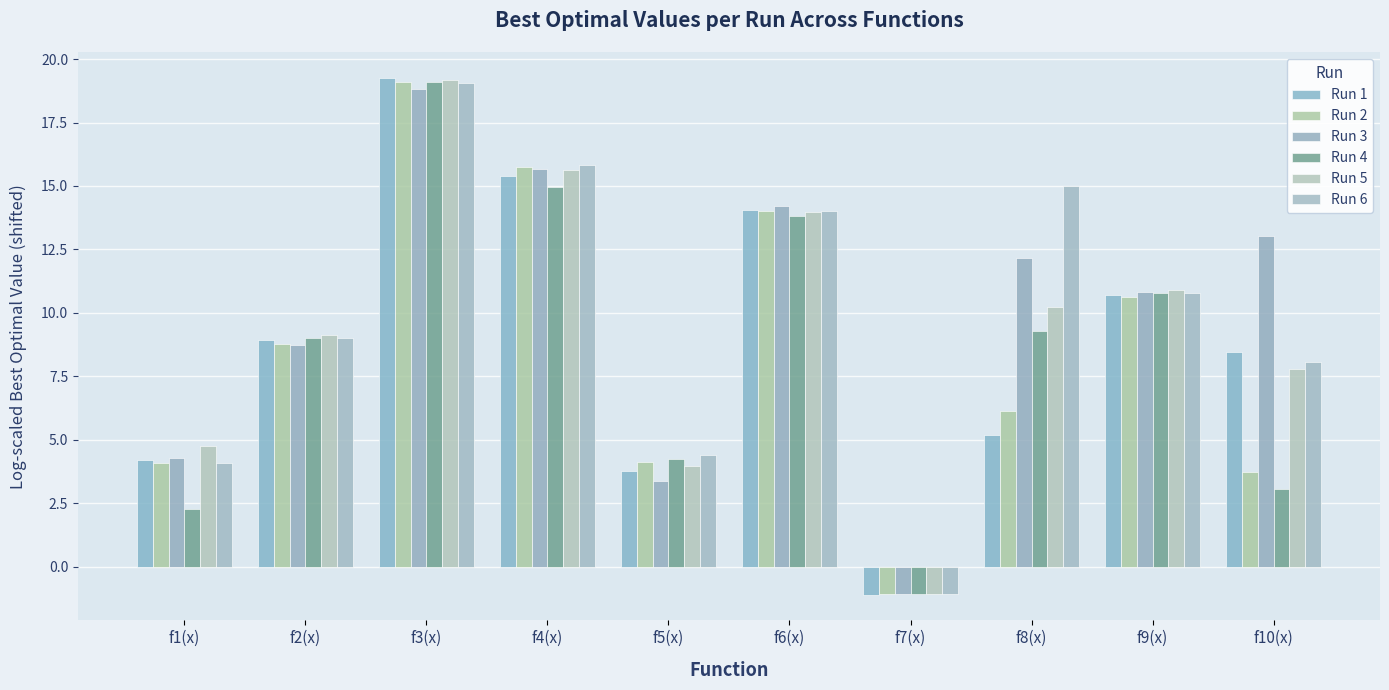

Rank the categories by Run 4 value from lowest to highest.

f7(x), f1(x), f10(x), f5(x), f2(x), f8(x), f9(x), f6(x), f4(x), f3(x)